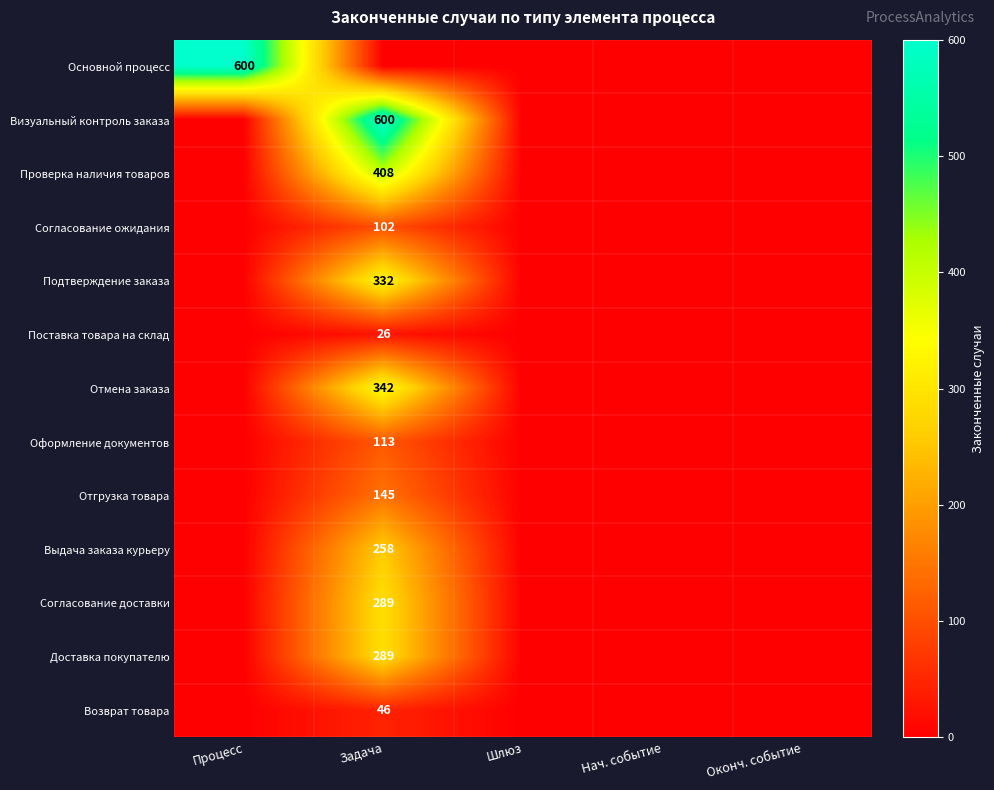

At how many categories does at least one series exceed 296?

2